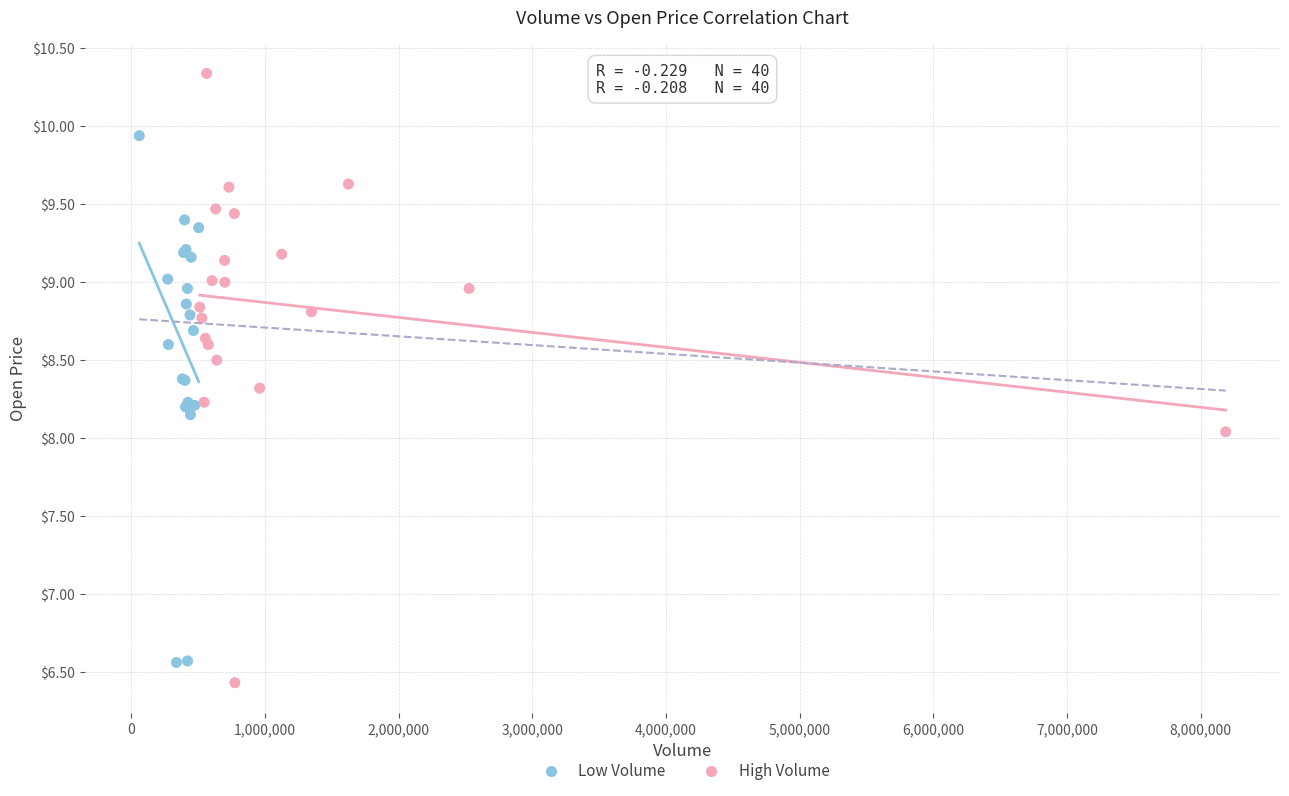

What are all the series names shown in the legend?

Low Volume, High Volume